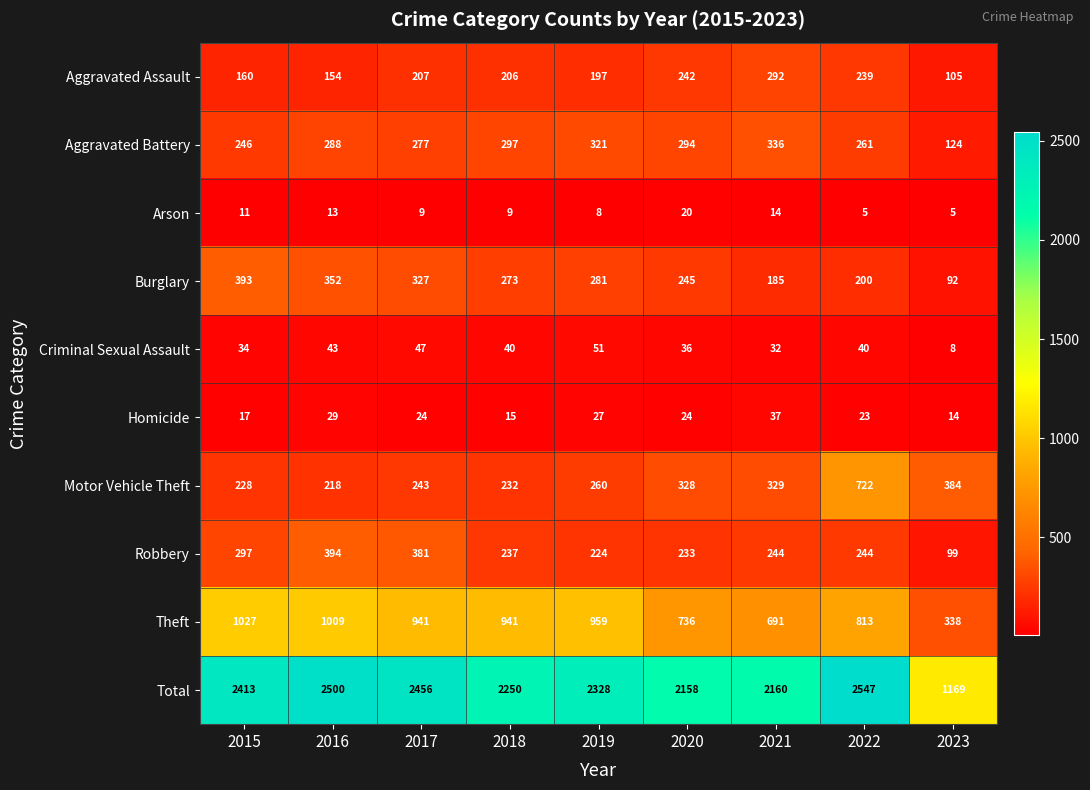

What is the sum of all Robbery values?

2353